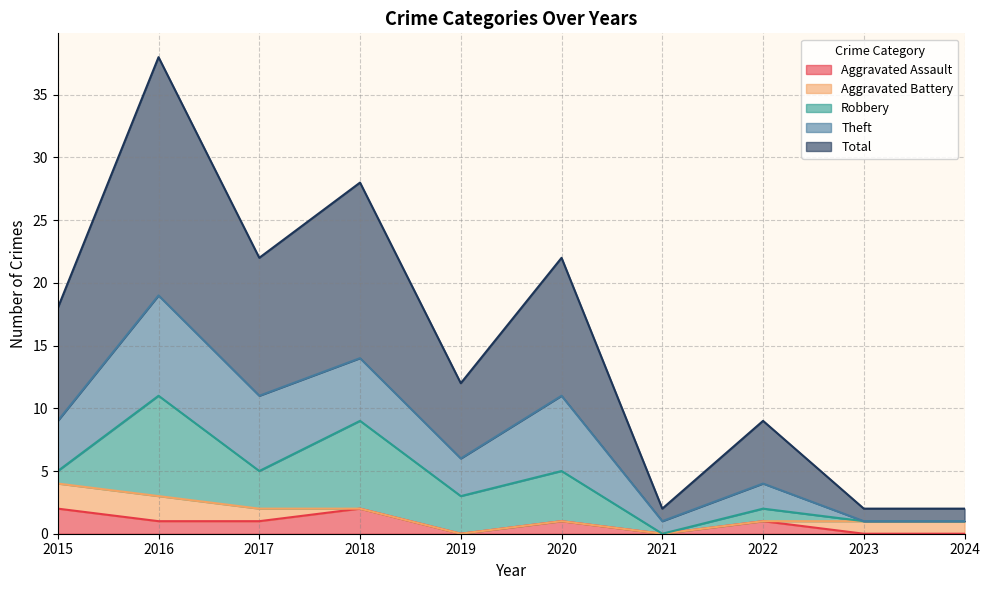

True or false: Aggravated Assault and Theft cross at least once.

False